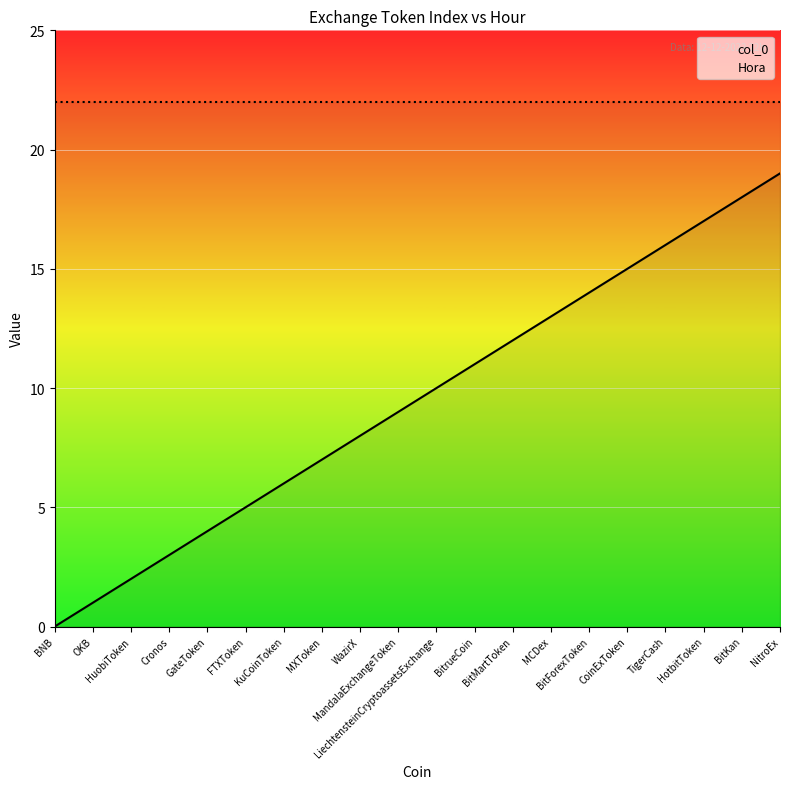

What is the difference between the col_0 values at MXToken and GateToken?

3